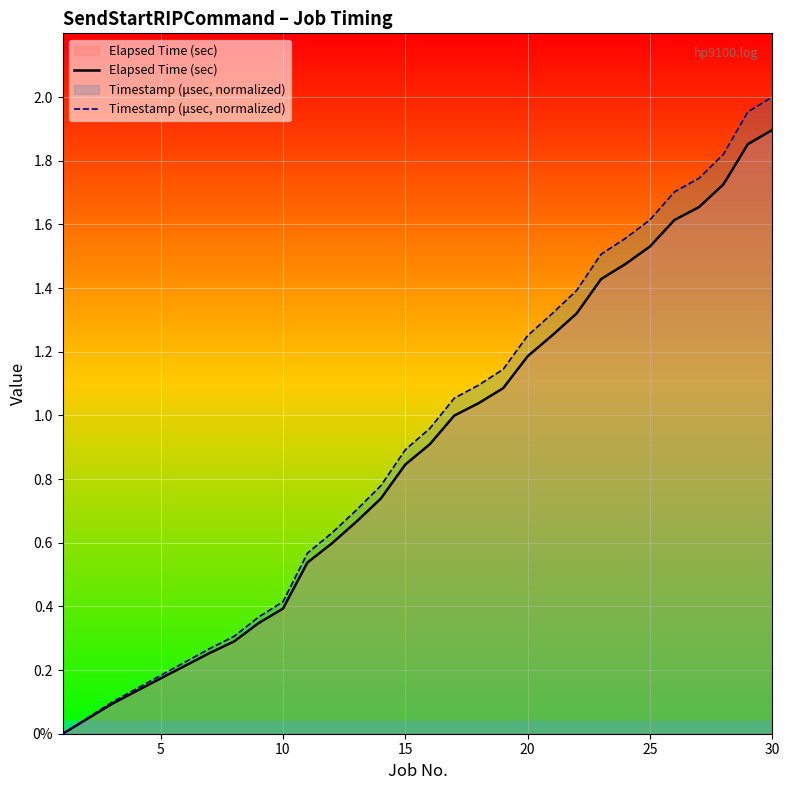

What are all the series names shown in the legend?

Elapsed Time (sec), Timestamp (μsec, normalized)